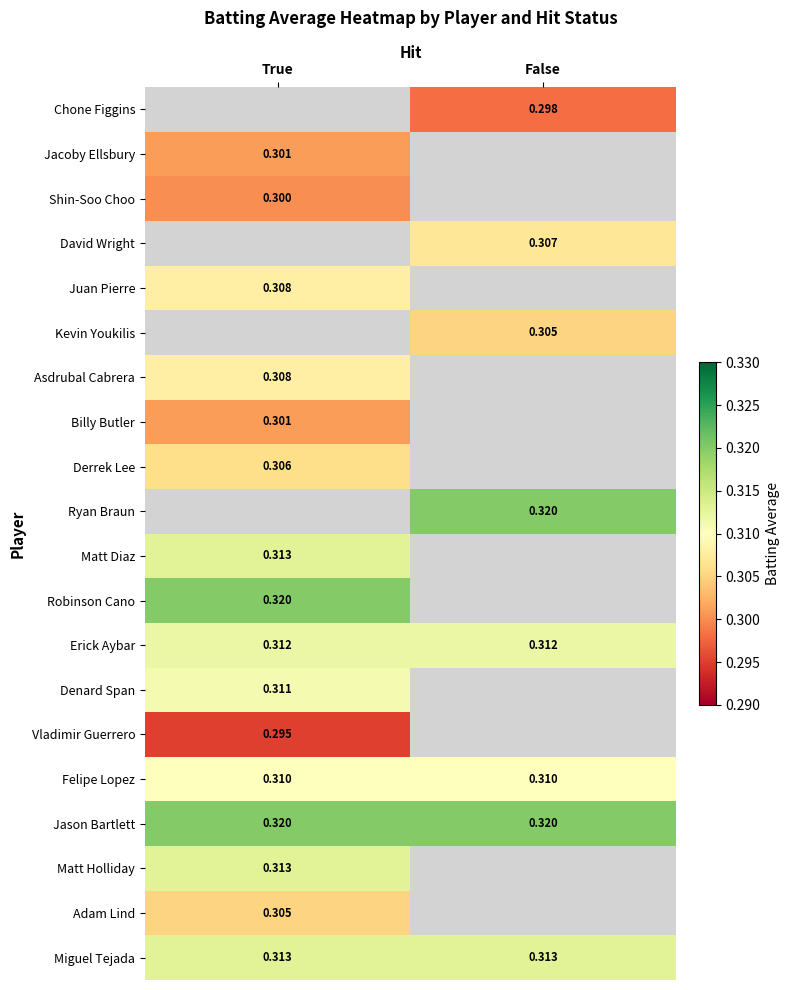

At how many categories does at least one series exceed 0?

2